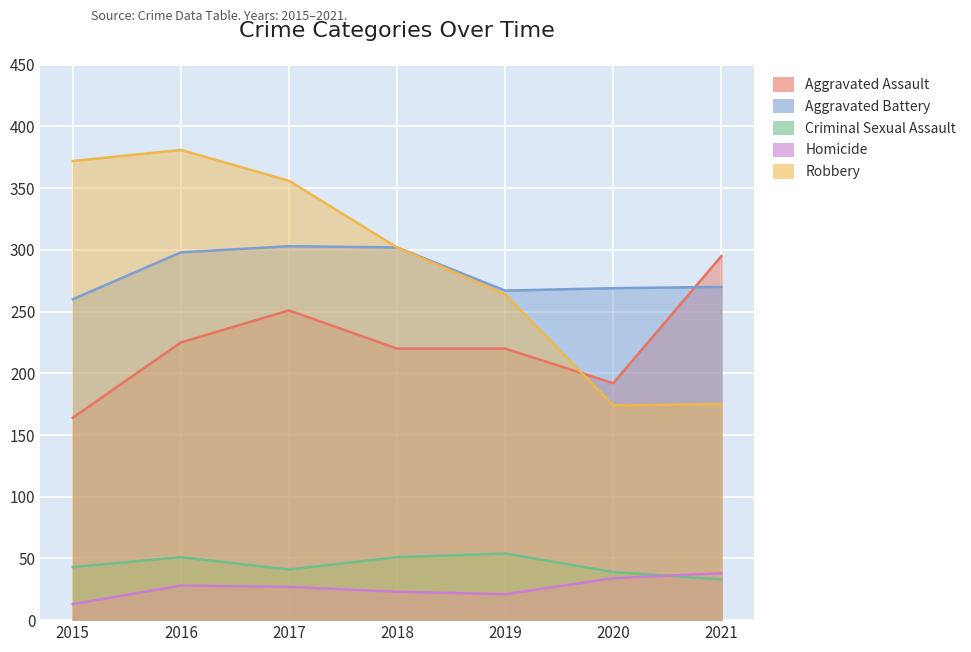

How many Aggravated Assault values are between 192 and 251?

5